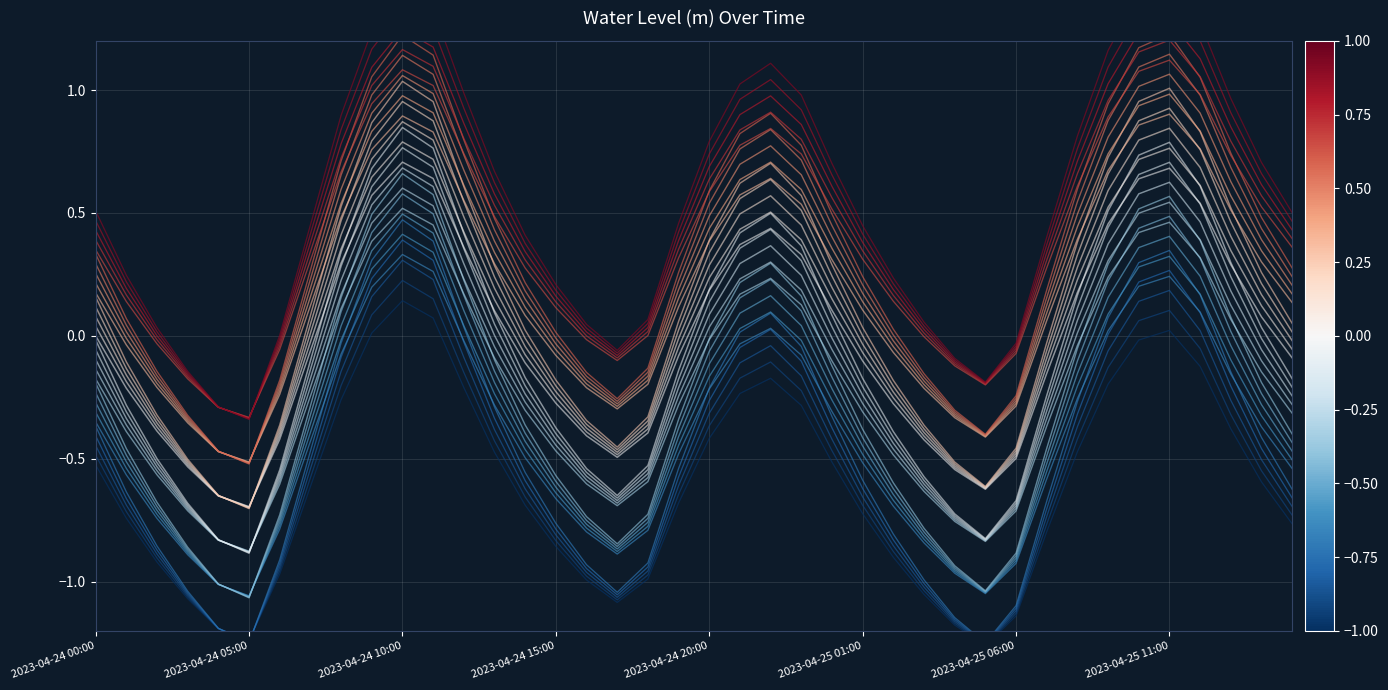

Is this an area chart (filled region under the line)?

No